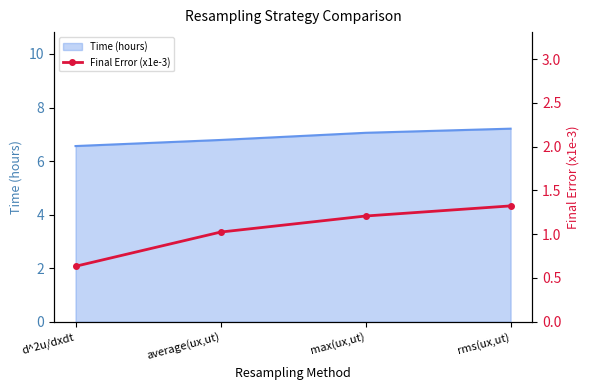

Rank the series at d^2u/dxdt from highest to lowest value.

Time (hours), Final Error (x1e-3)